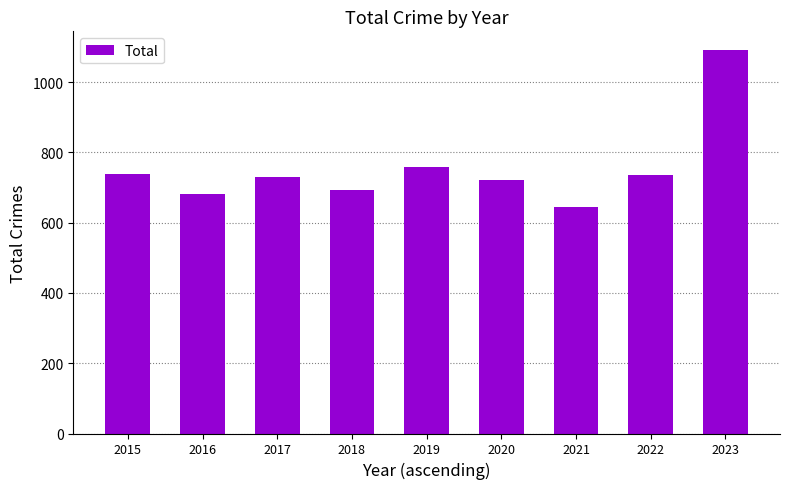

True or false: the data shows 1849 at 2023.

False